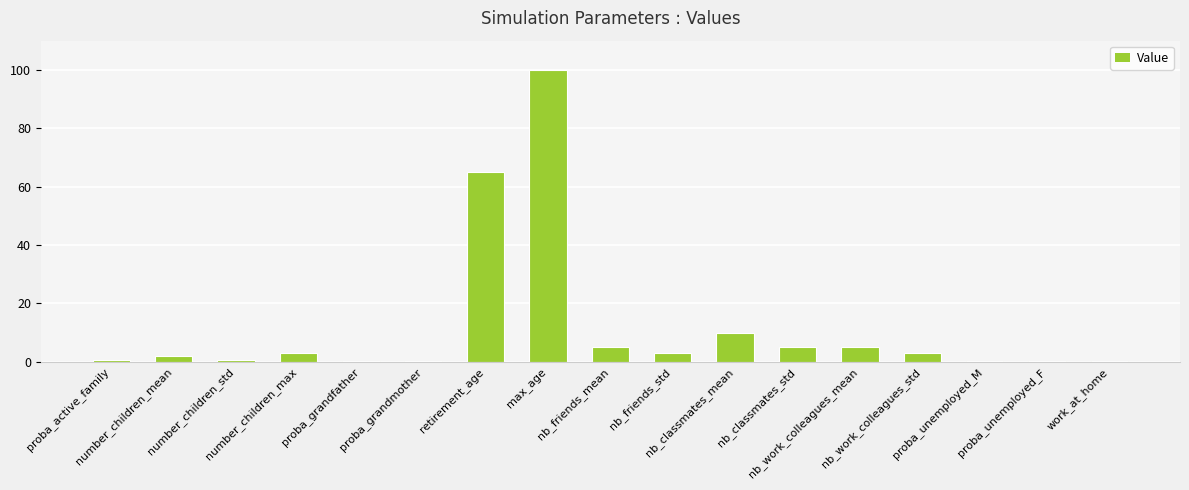

What is the greatest value displayed?

100.0